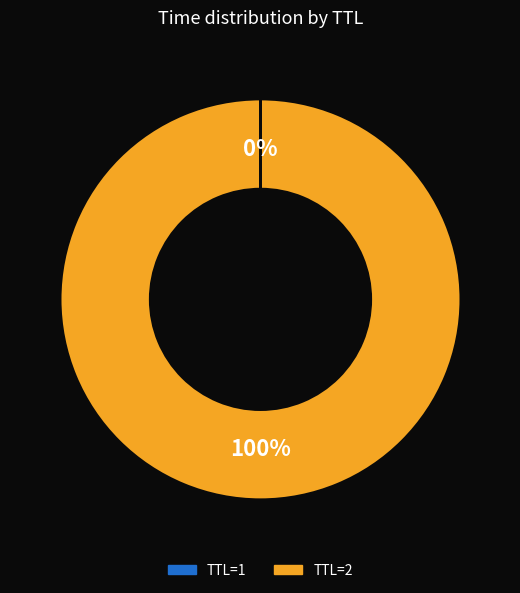

To the nearest percent, what is the average slice percentage?

50%